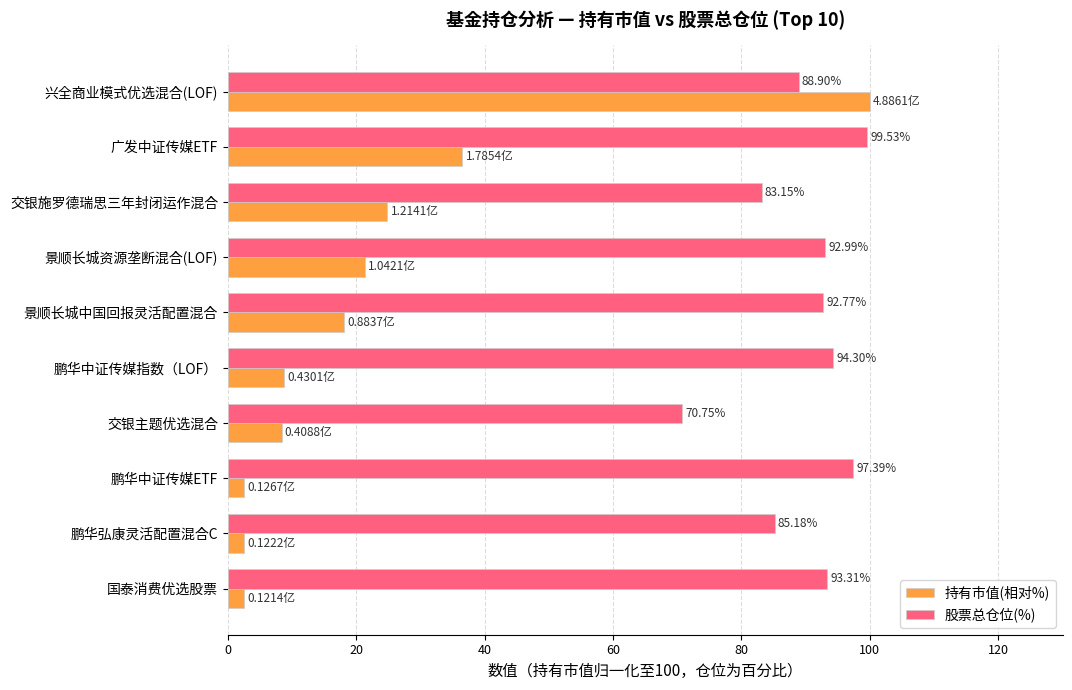

What is the sum of all 股票总仓位(%) values?

898.3